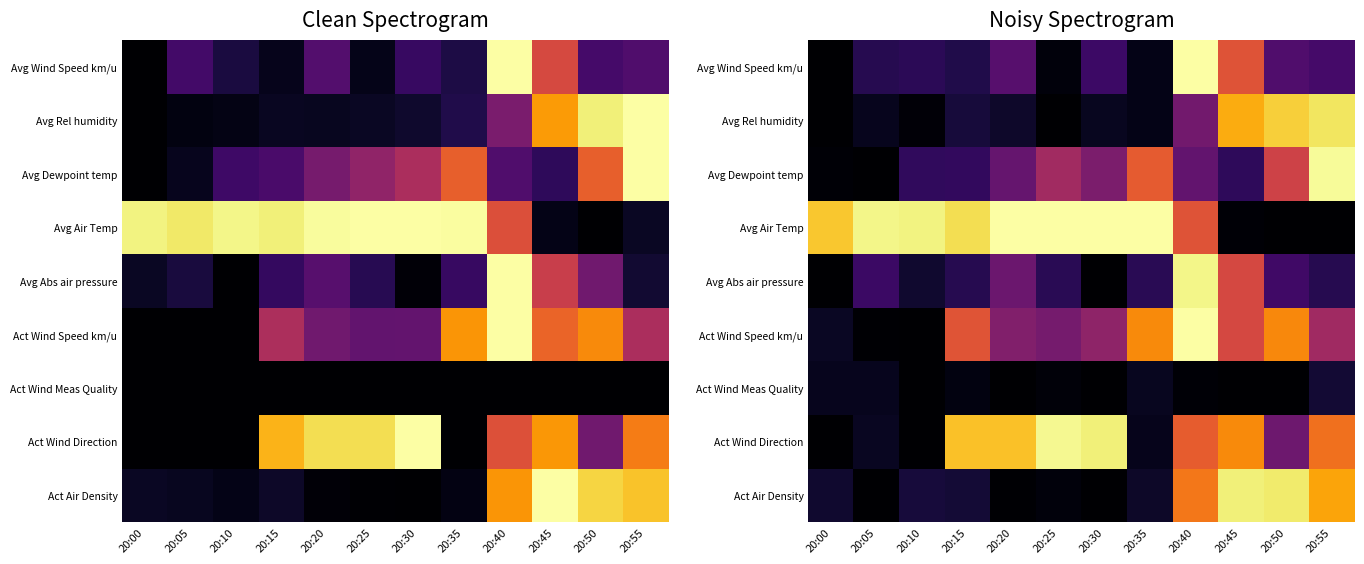

How many distinct data groups are displayed?

9